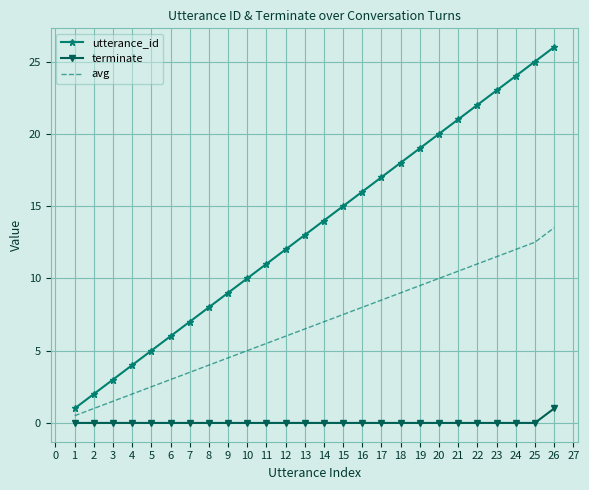

True or false: terminate and utterance_id cross at least once.

False